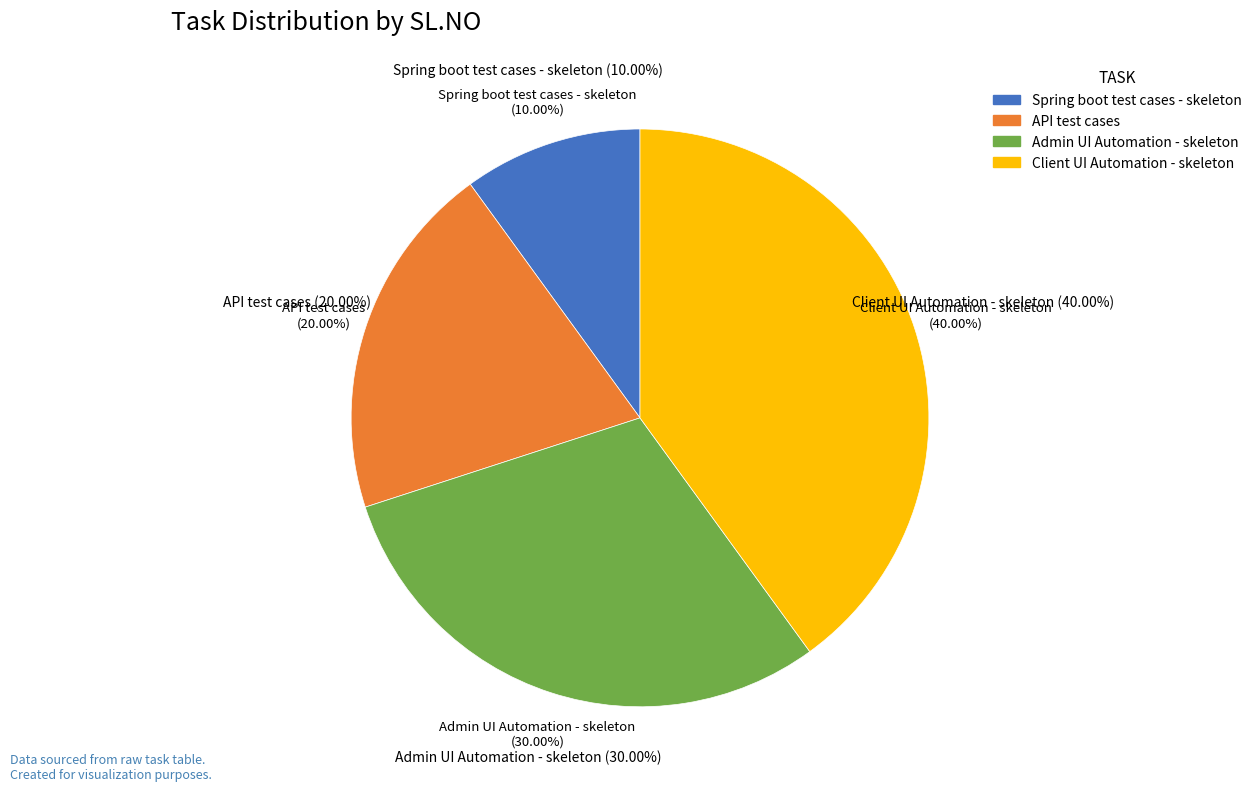

Between Spring boot test cases - skeleton and API test cases, which is larger?

API test cases